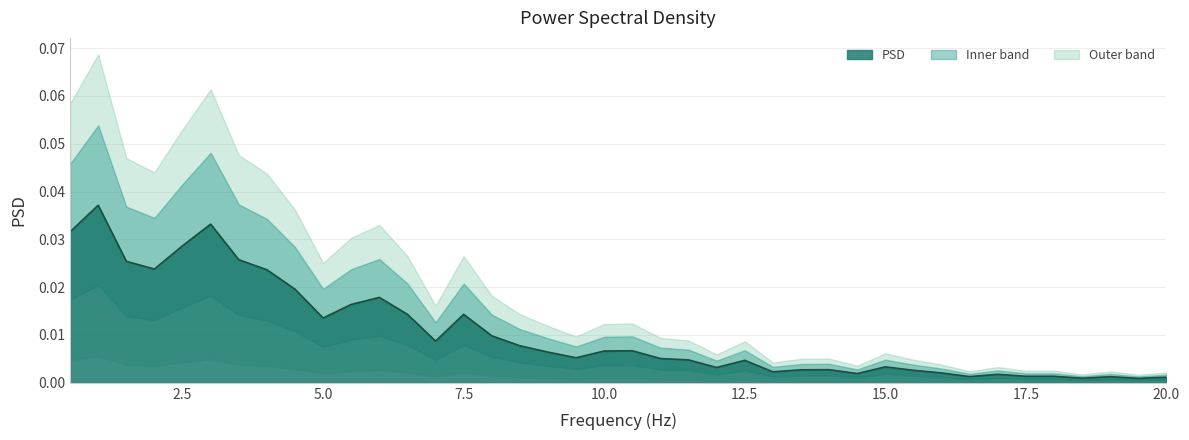

The chart shows a value of 0.0 at 15.5. True or false?

True